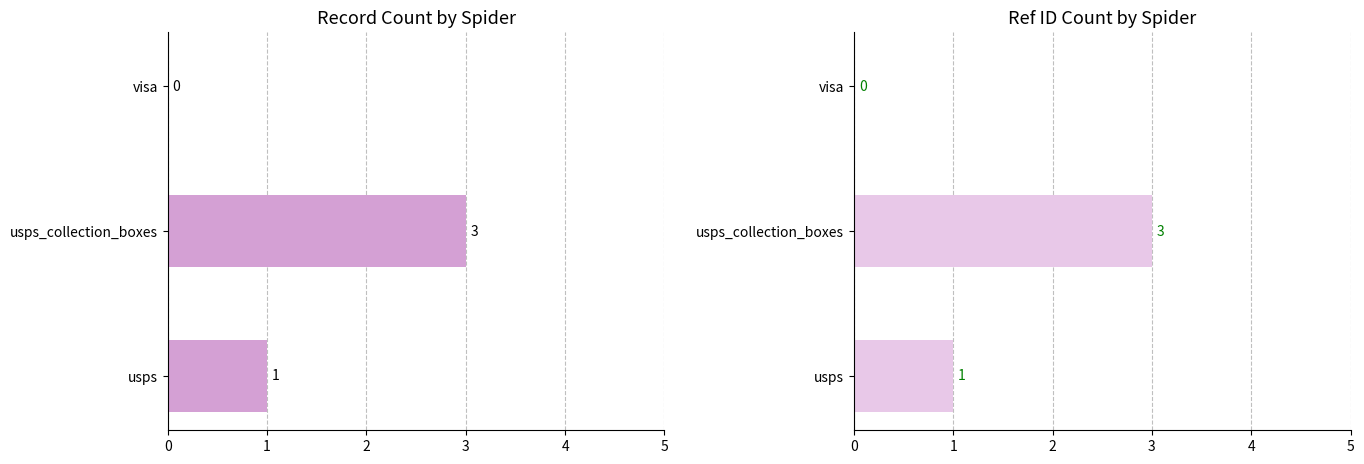

What is the value of the usps bar at the 1st from the left?

1